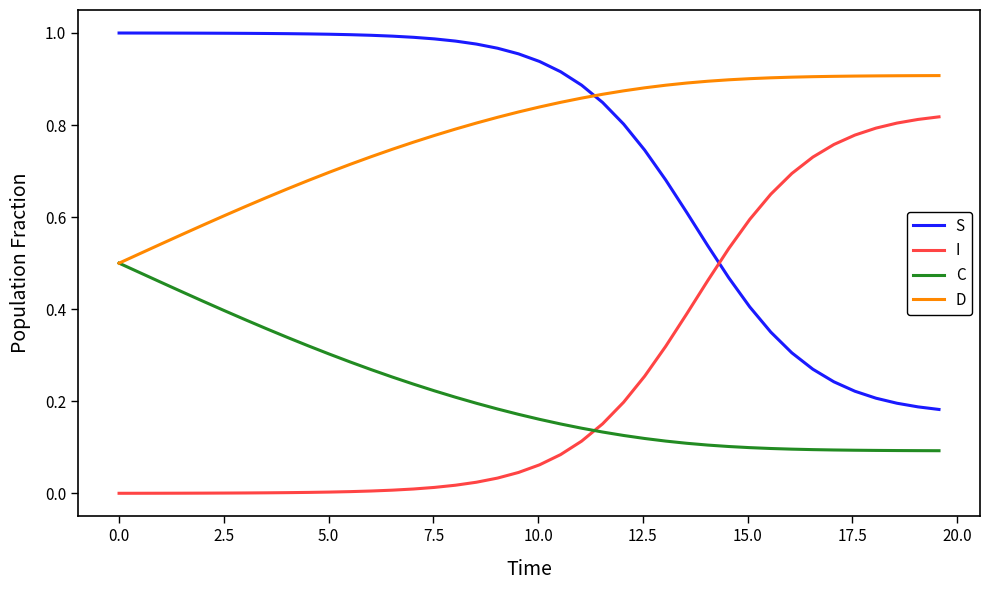

True or false: I and D cross at least once.

False